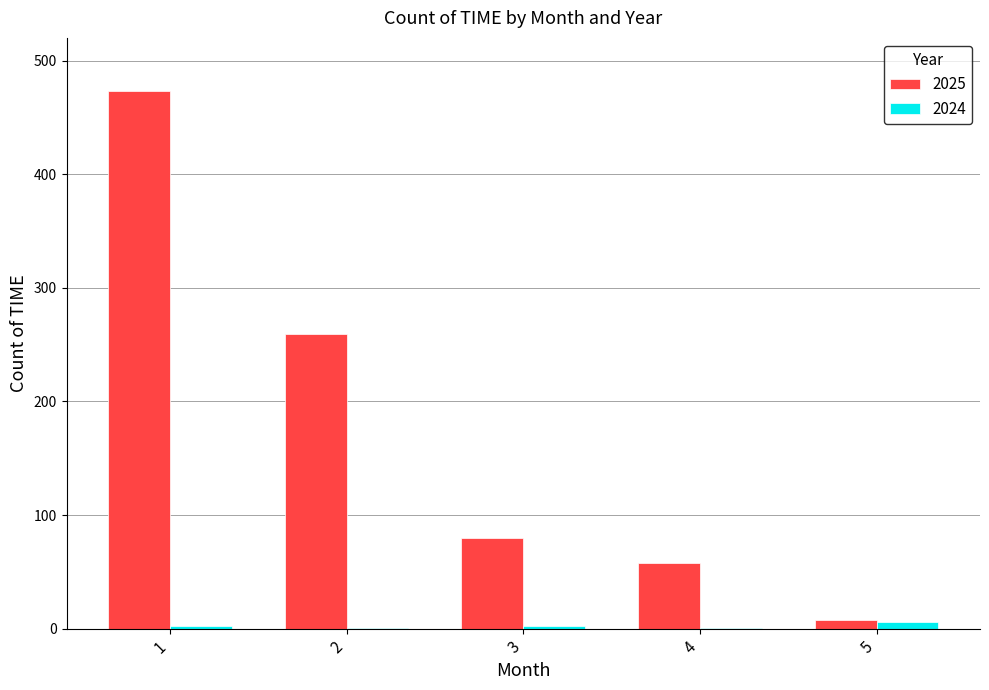

Which series has the largest total across all categories?

2025